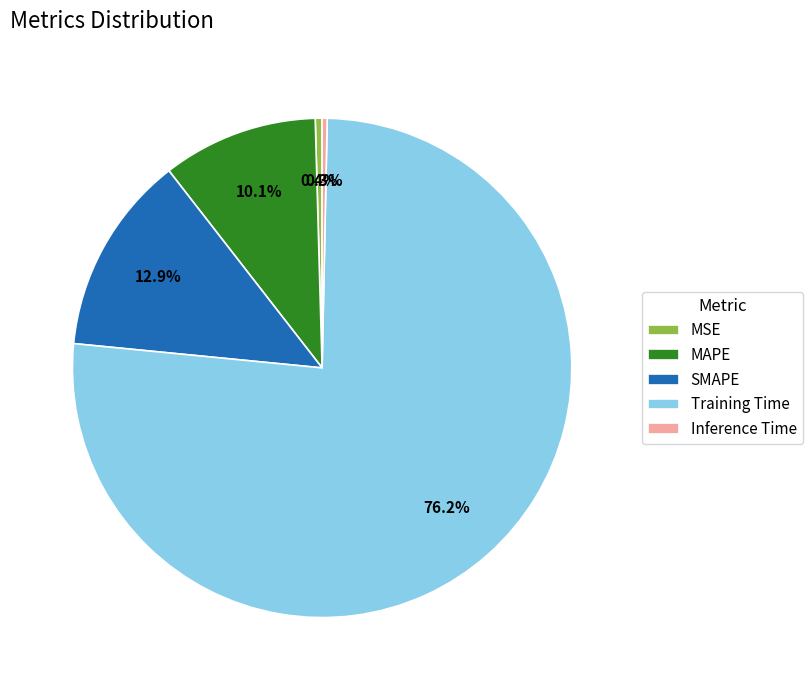

What is the largest slice in the pie chart?

Training Time